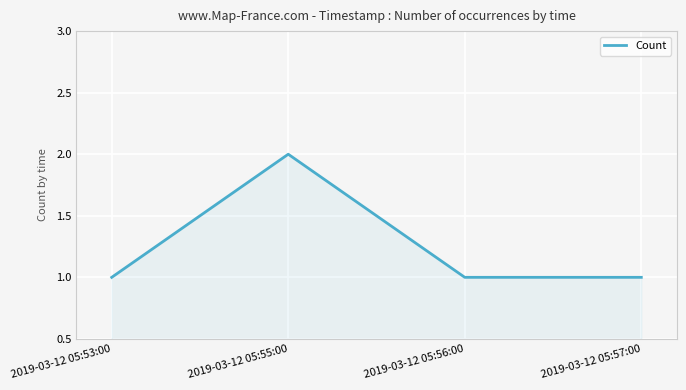

Does the chart display data point markers on the line(s)?

No